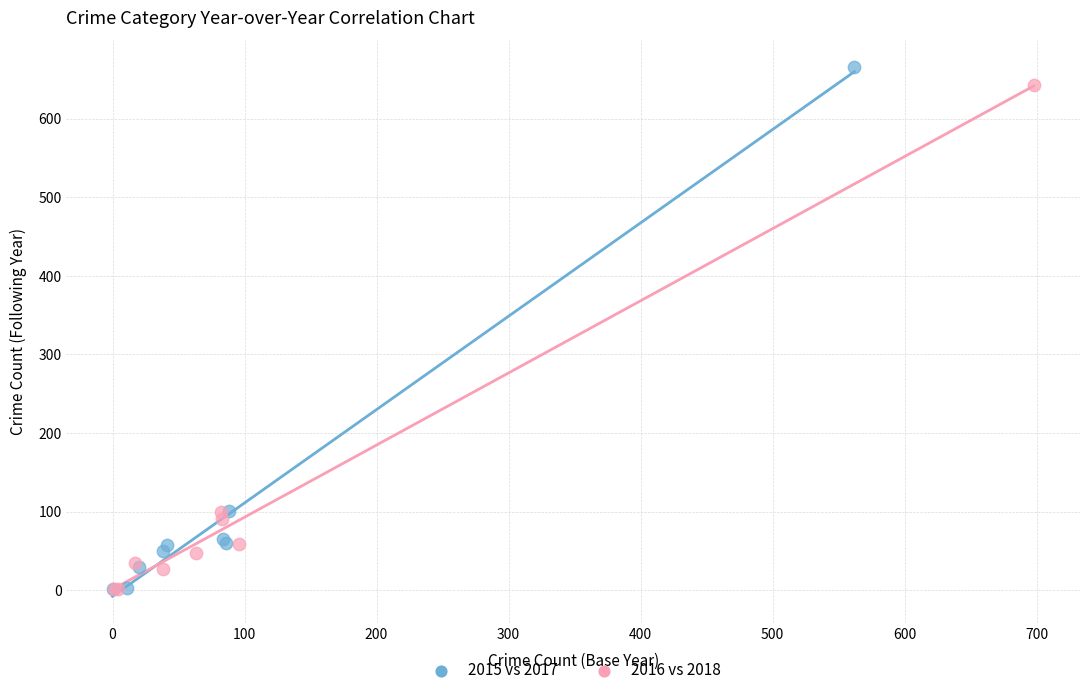

Which series has the widest spread of Y values?

2015 vs 2017